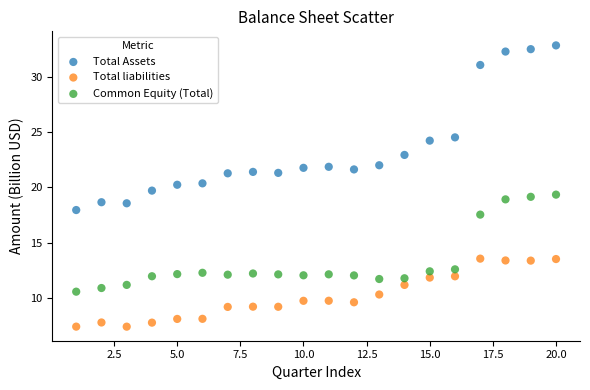

Which series reaches the maximum Y coordinate?

Total Assets